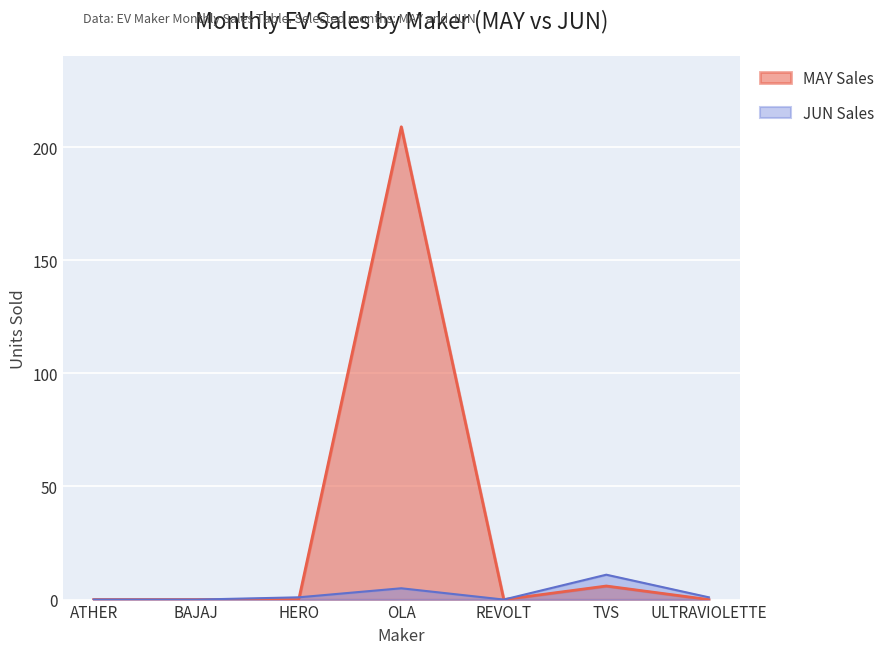

What are all the series names shown in the legend?

MAY Sales, JUN Sales